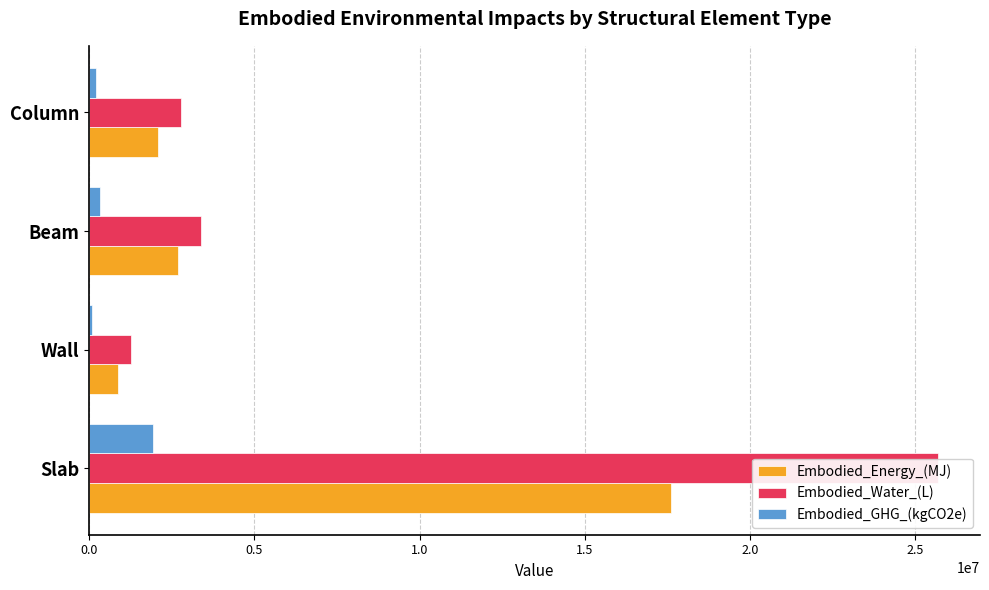

How many values in the Embodied_Energy_(MJ) series exceed 2683291?

2